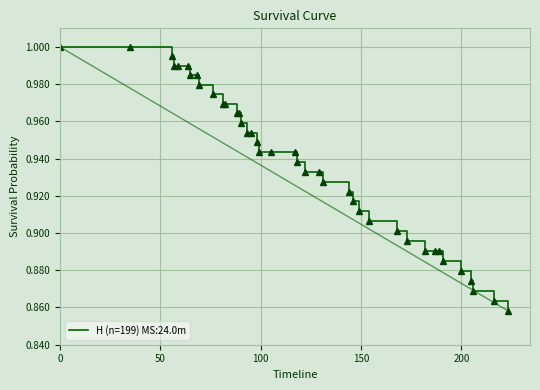

What is the greatest value displayed?

1.0